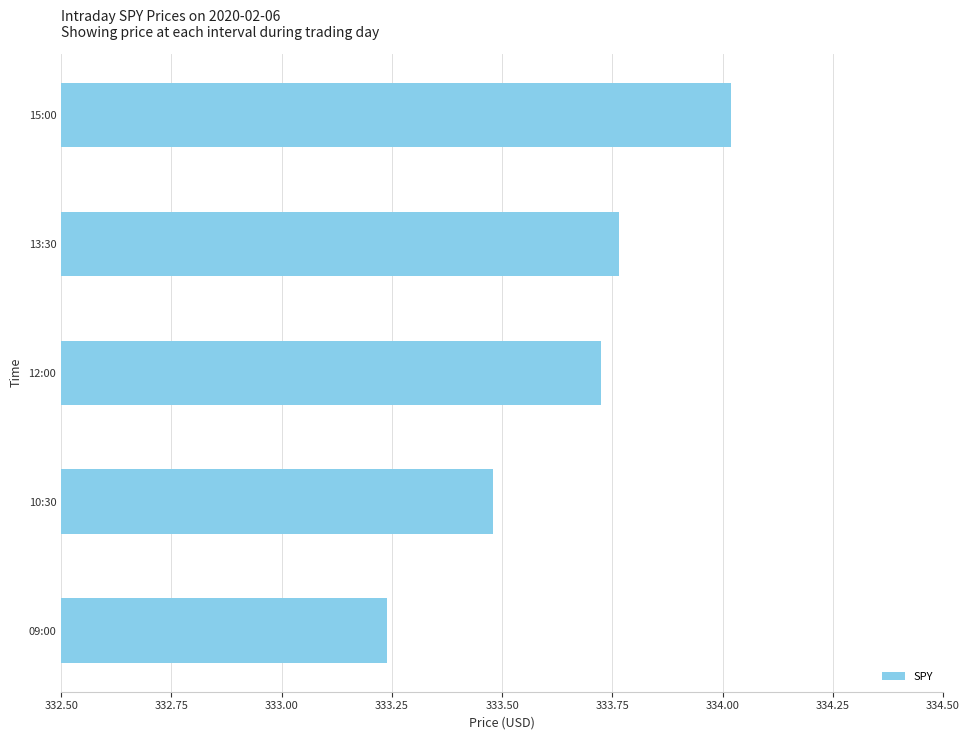

The value at 10:30 is 333.5. True or false?

True